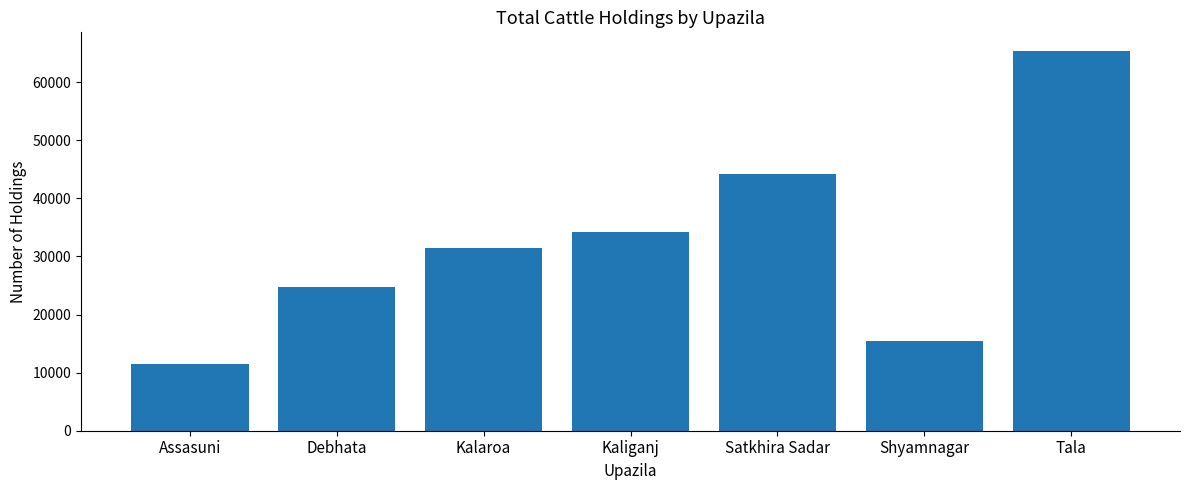

What is the smallest value displayed?

11493